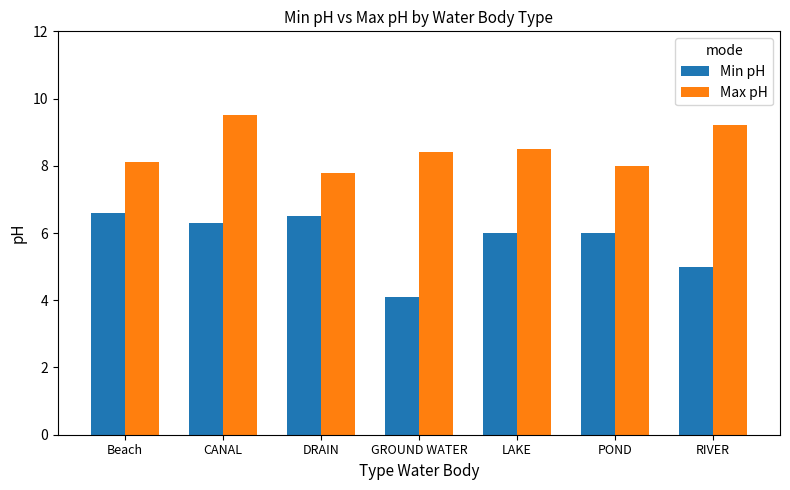

Which series has the widest spread of values?

Min pH